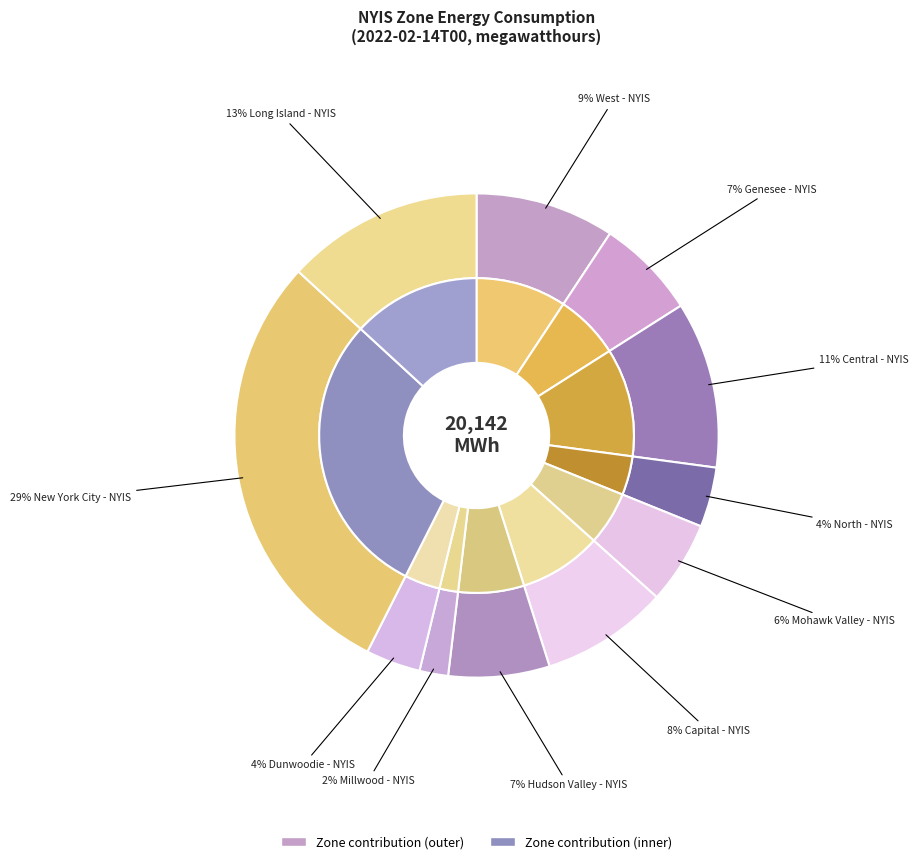

To the nearest percent, what portion does North - NYIS represent?

4%